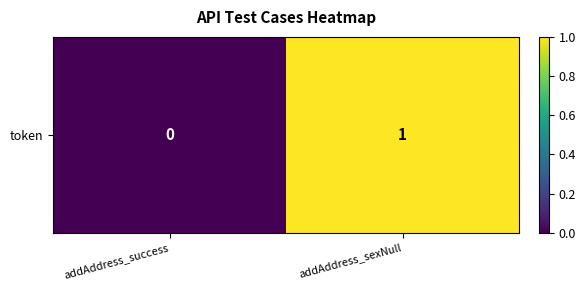

Where is the data nearest to the value 0?

addAddress_success